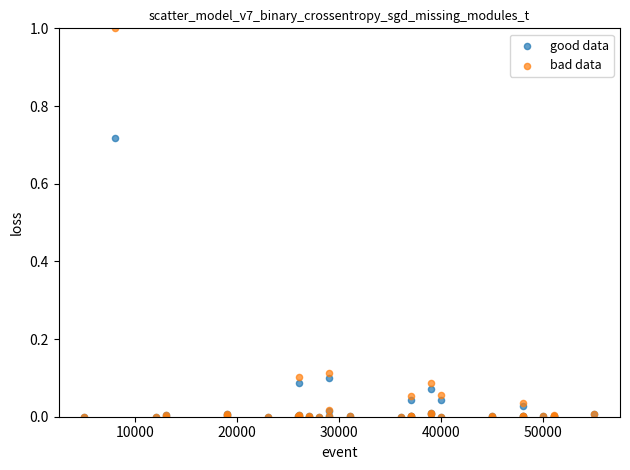

Which series has the largest Y range (max minus min)?

bad data